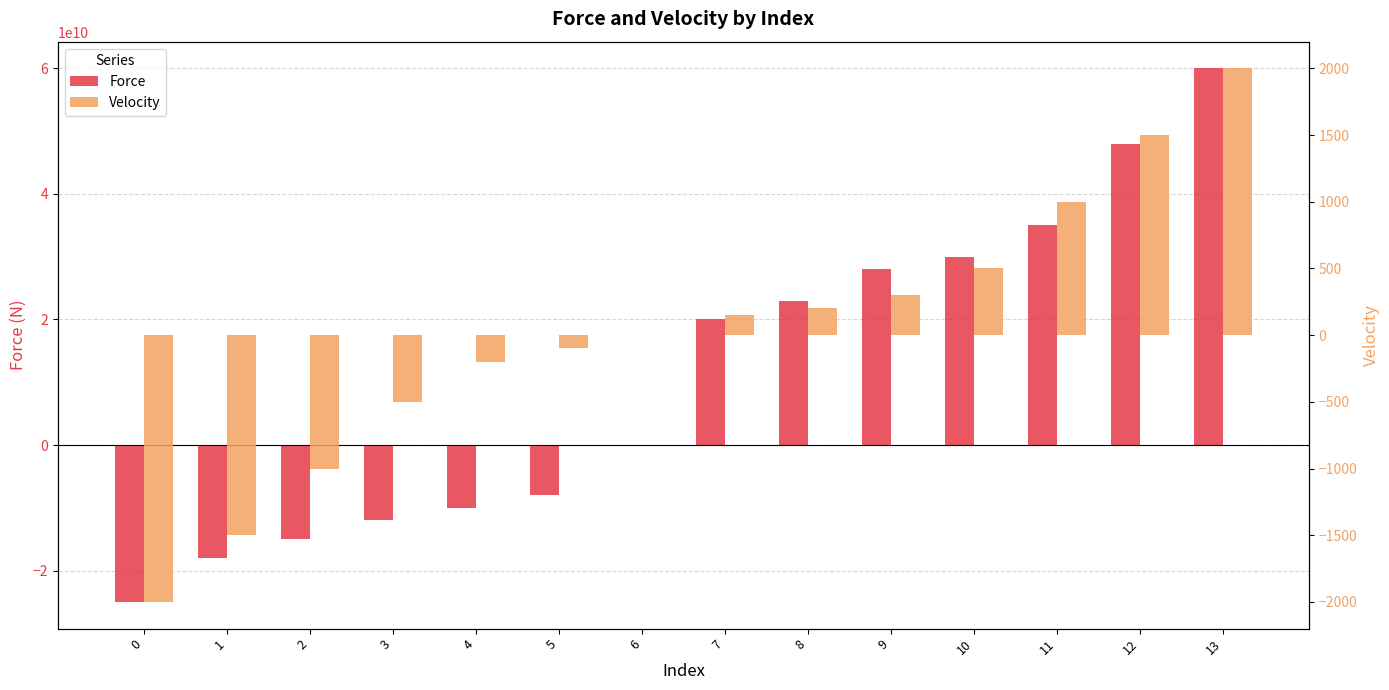

Reading left to right, transcribe all the data shown in this chart.

Force: -25000000000	-18000000000	-15000000000	-12000000000	-10000000000	-8000000000	0	20000000000	23000000000	28000000000	30000000000	35000000000	48000000000	60000000000
Velocity: -2000	-1500	-1000	-500	-200	-100	0	150	200	300	500	1000	1500	2000